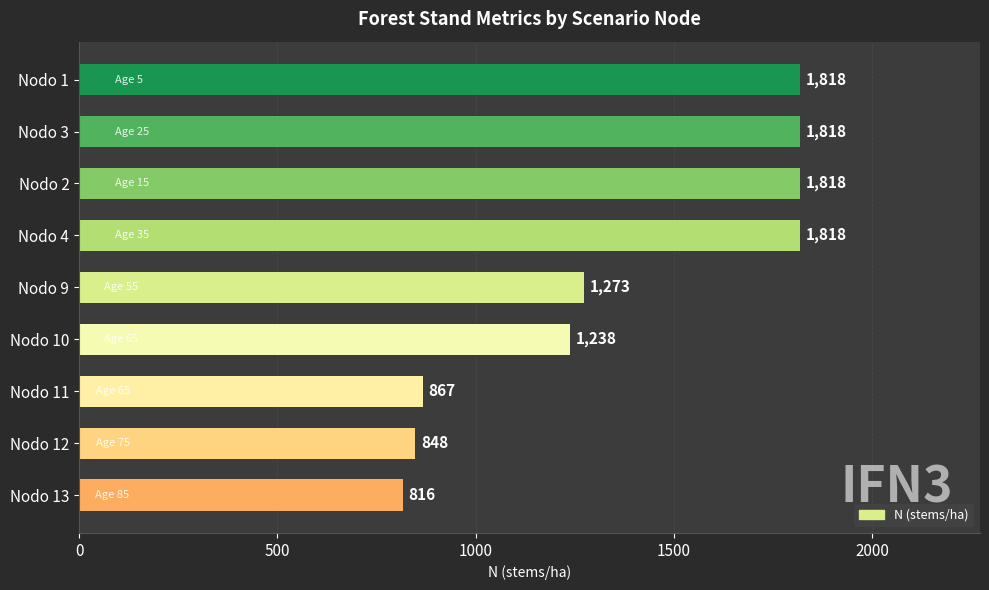

Which has a higher value, Nodo 9 or Nodo 11?

Nodo 9